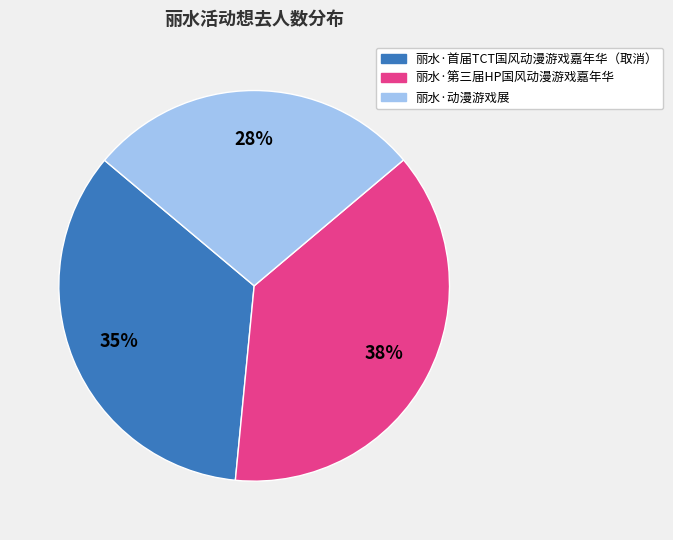

Is it true that 丽水·首届TCT国风动漫游戏嘉年华（取消） is 35% of the pie?

True